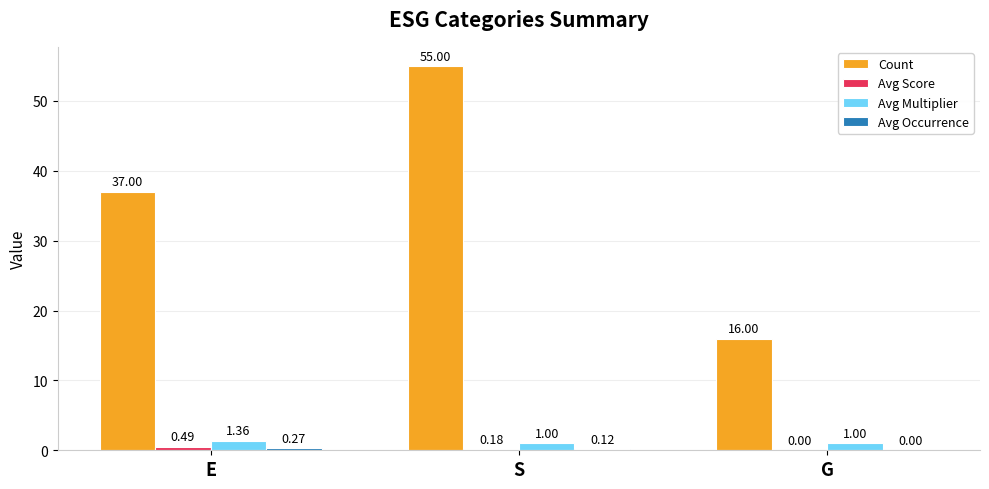

Which category has the highest value in the Count series?

S